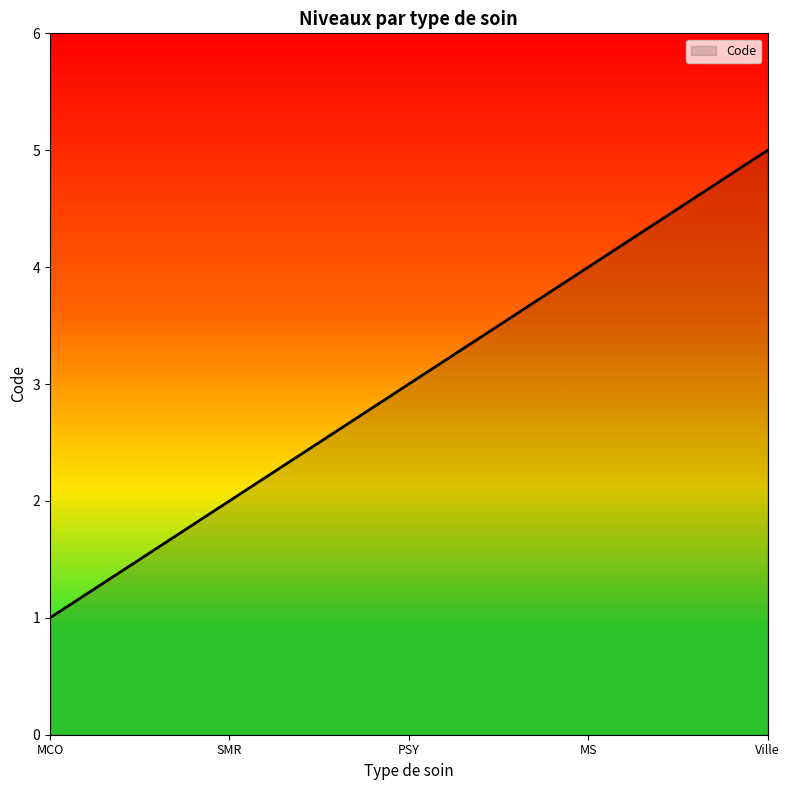

True or false: the data has more than 2 interior local peaks.

False